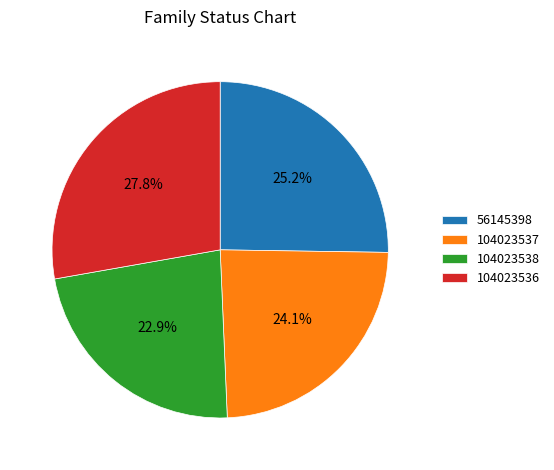

Is there any slice that represents more than half of the pie?

No